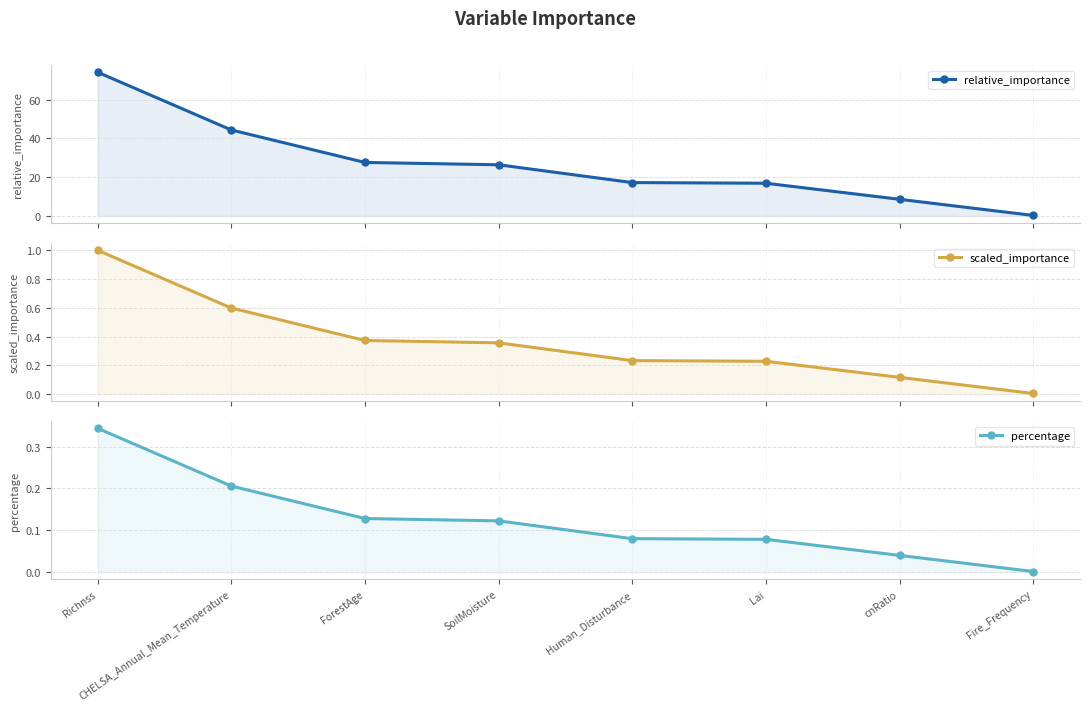

Which series has the largest range (max minus min)?

relative_importance